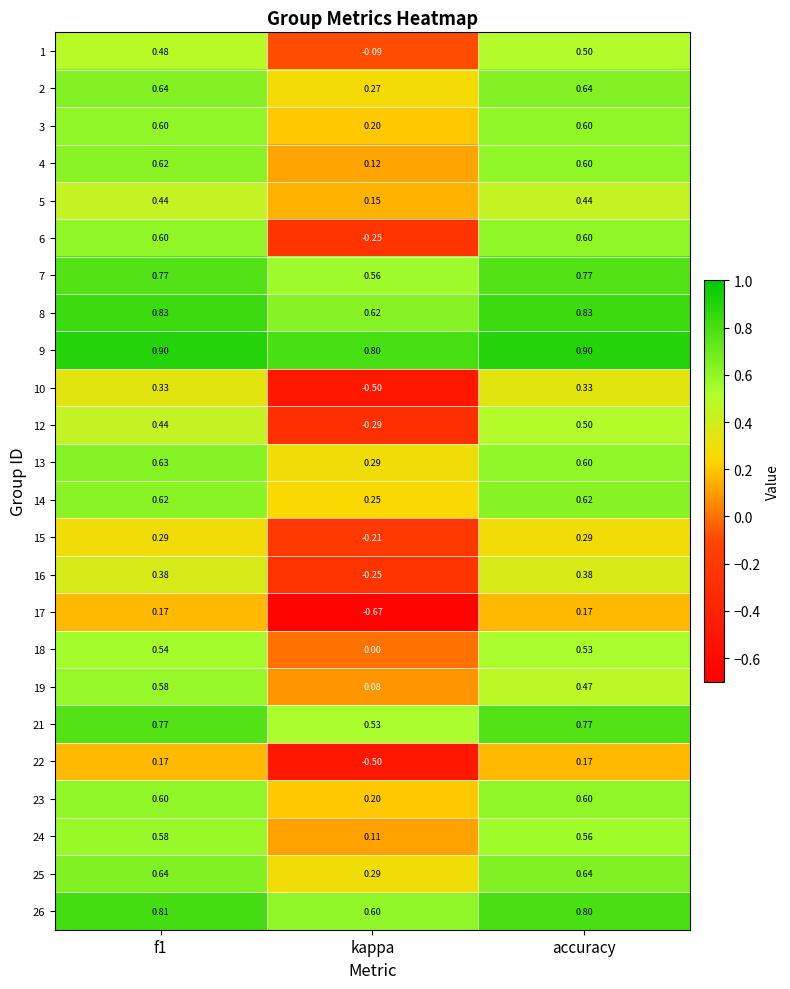

Which series has the largest range (max minus min)?

6